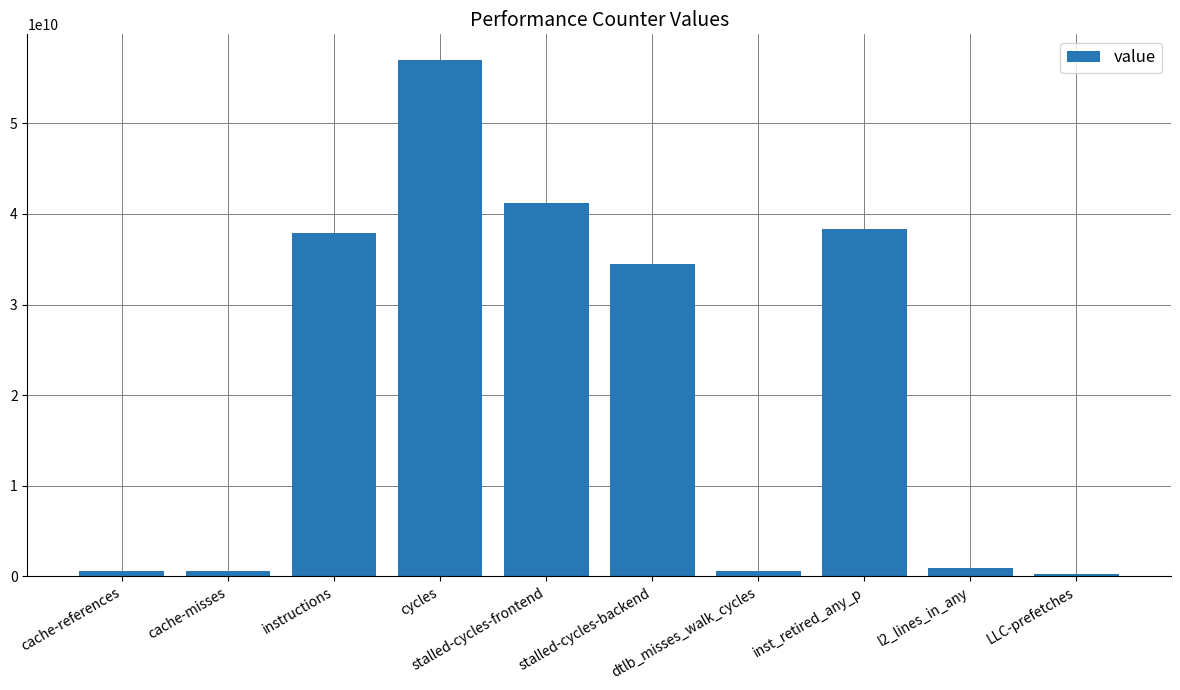

Read the value at cache-references.

638743671